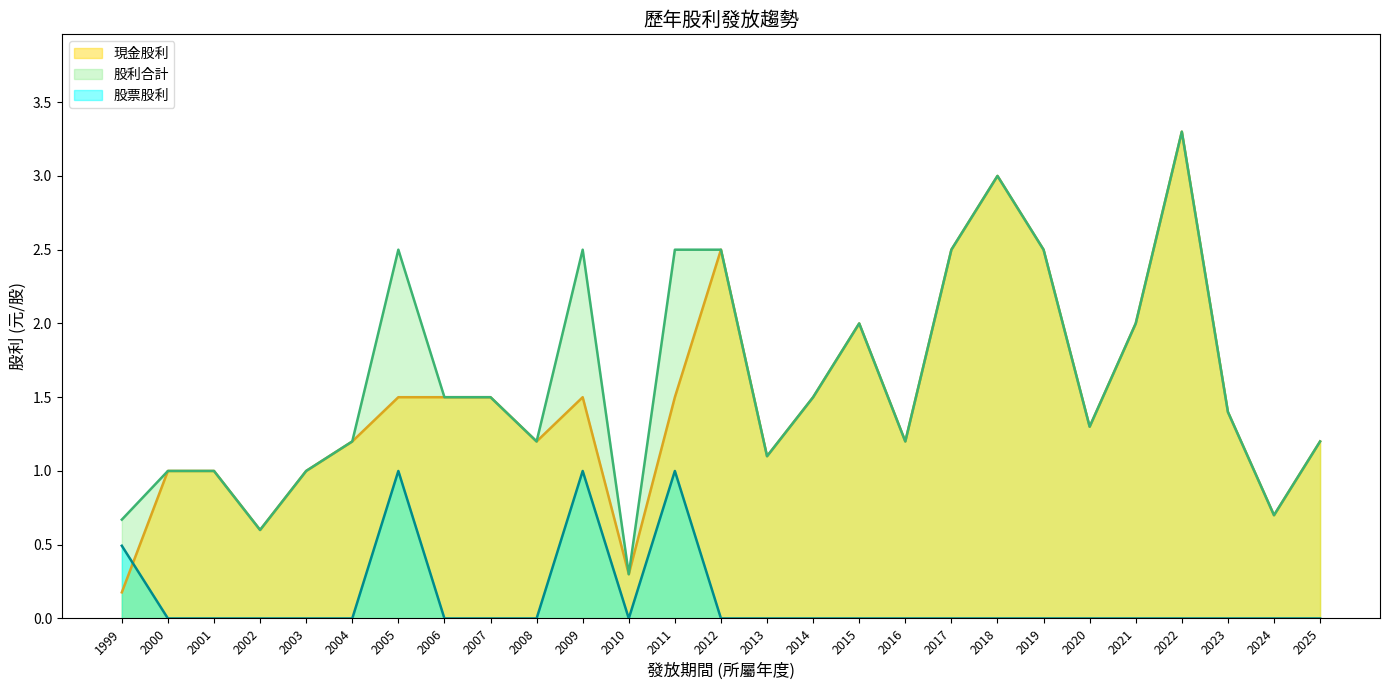

The 股票股利 series shows 0.0 at 2002. True or false?

True